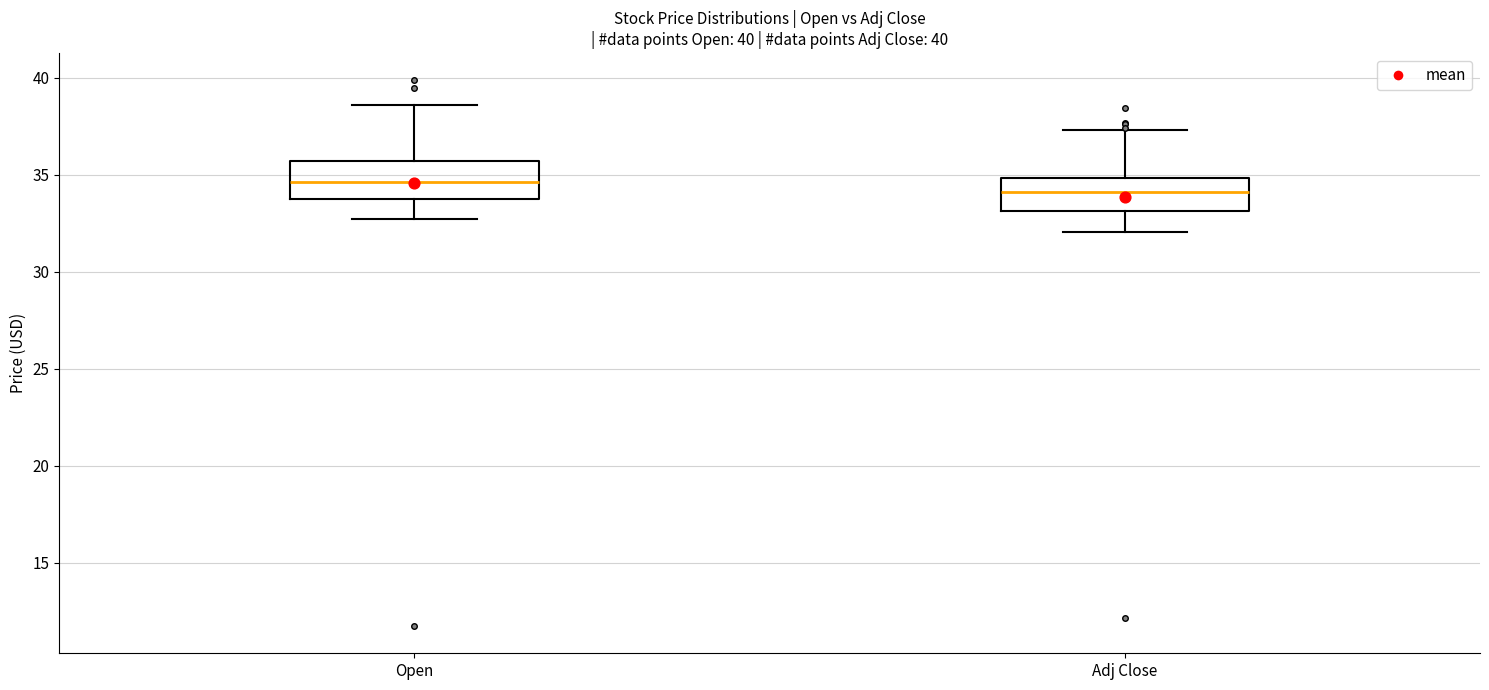

Reading left to right, read every box against the y-axis: the position of its median line, the range the box covers, and the ends of its whiskers. The values are not printed on the chart, so give them approximately, as read against the axis.

Open: median 34.5, box 34.0 to 35.5, whiskers 32.5 to 38.5
Adj Close: median 34.0, box 33.0 to 35.0, whiskers 32.0 to 37.5